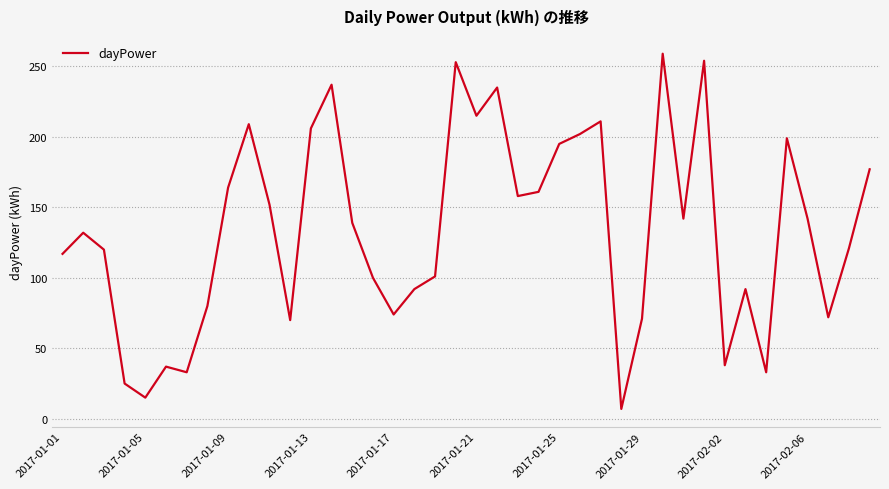

What is the average value?

134